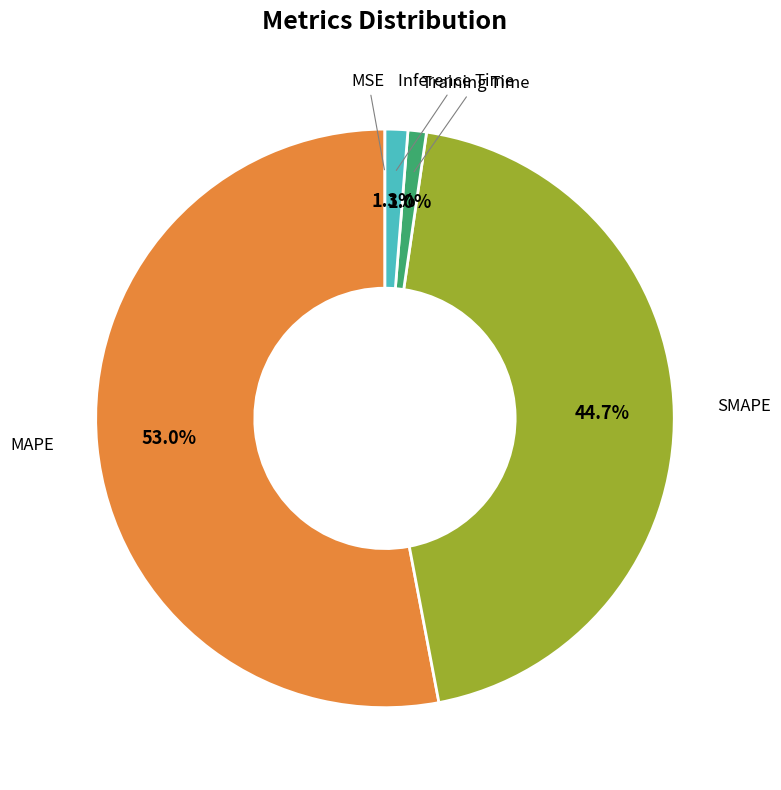

To the nearest percent, what is the average slice percentage?

20%